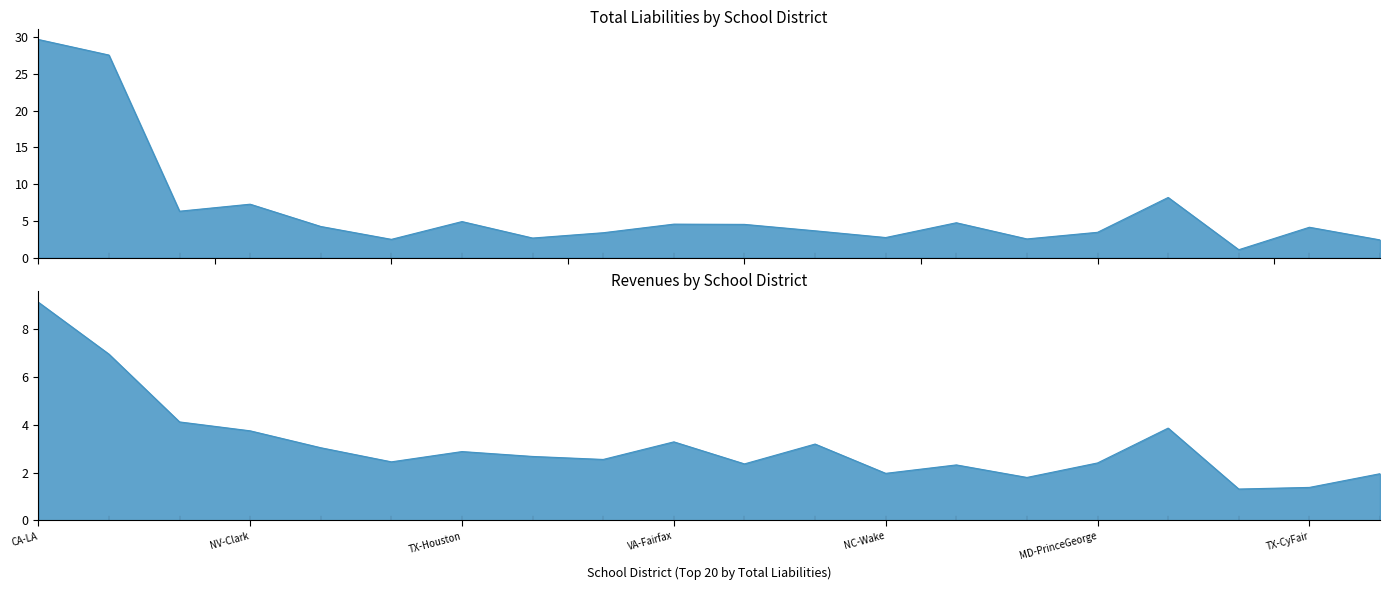

Which has a higher value, 9 or 19?

9